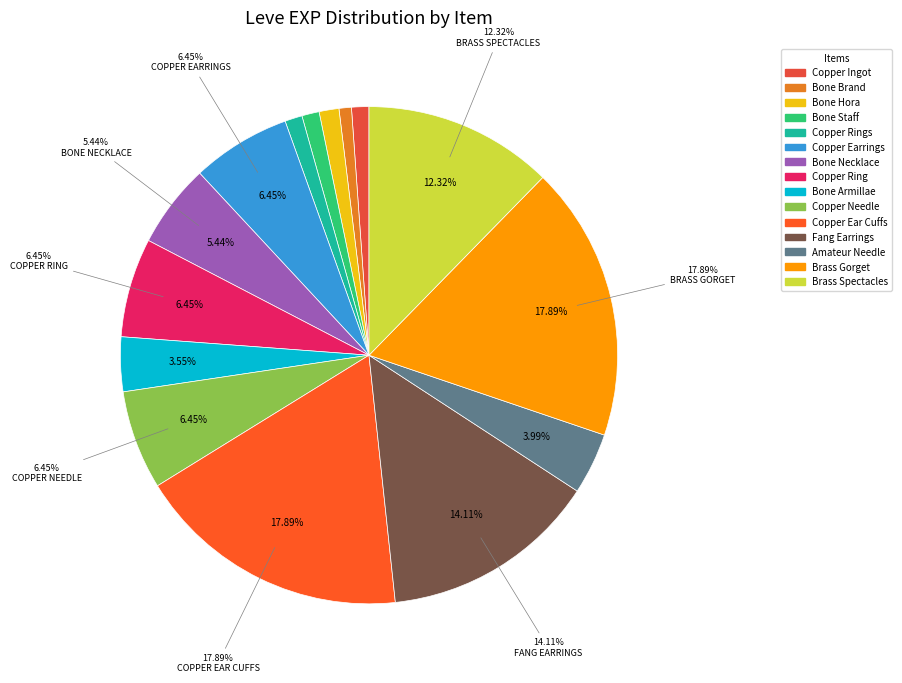

How much of the chart is everything except Copper Ingot?

98.9%